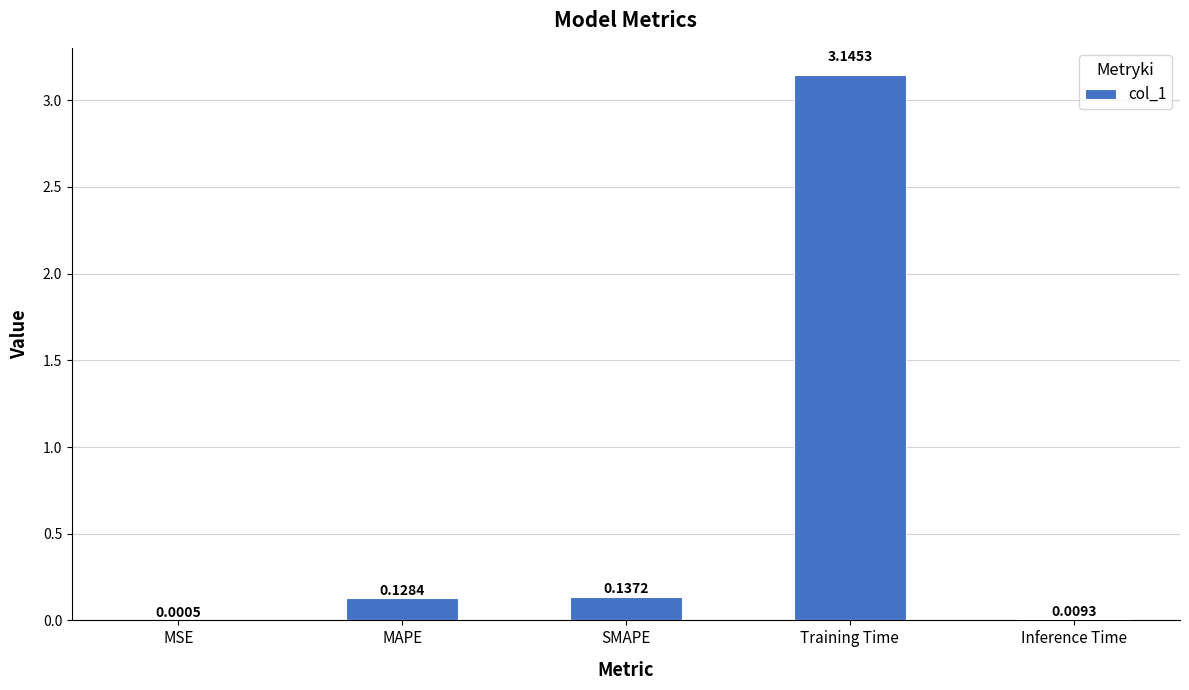

How many series are shown in this chart?

1